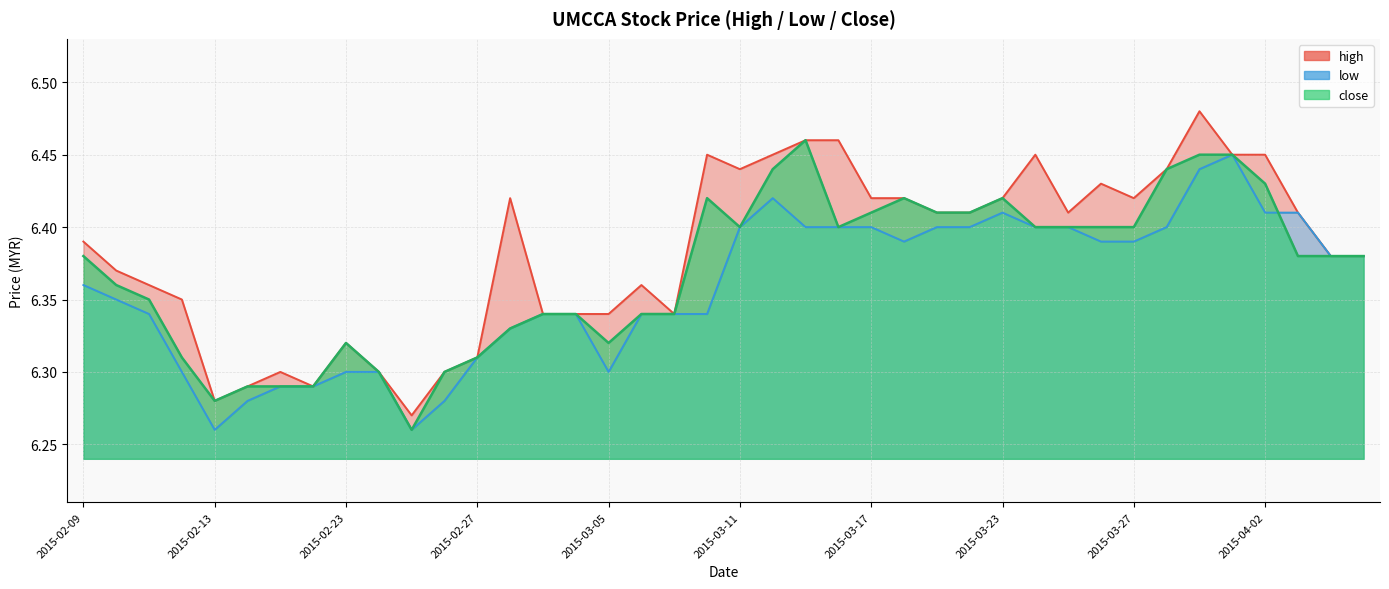

Between 37 and 31, which is larger?

31